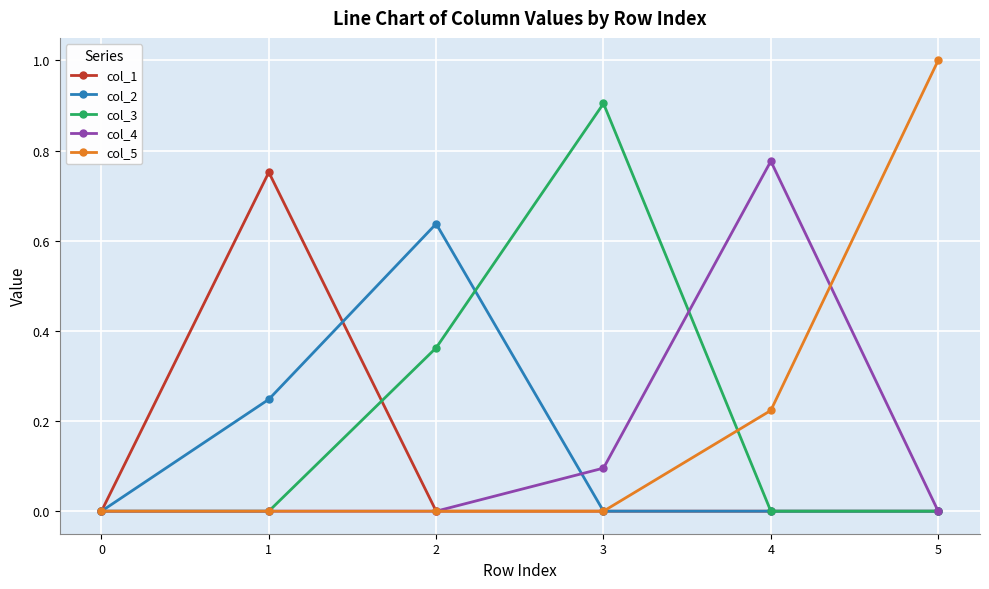

True or false: col_2 has more than 0 points higher than both neighbors.

True